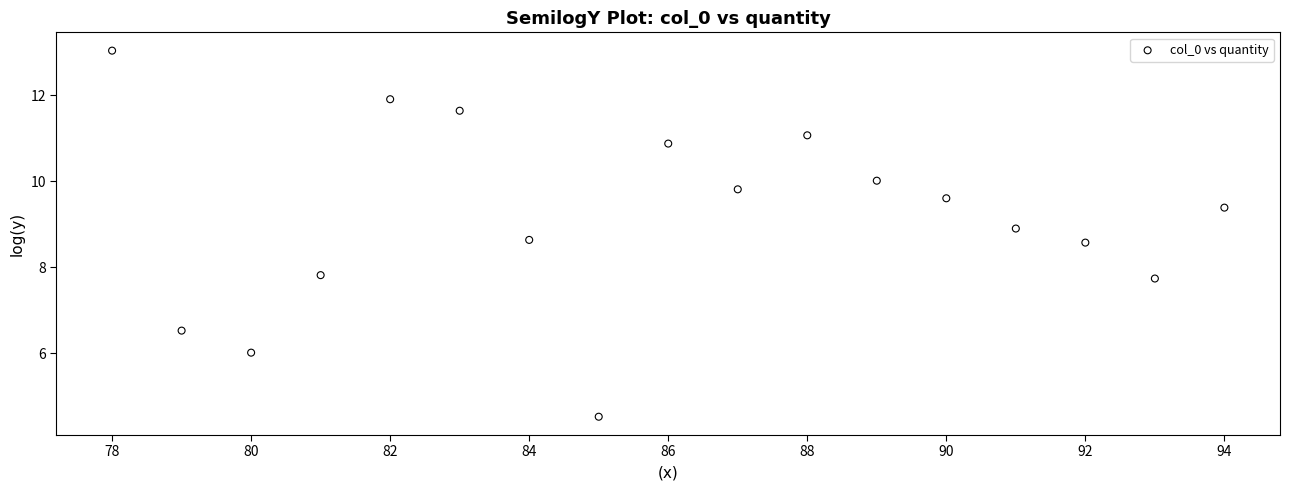

What is the range of Y values (max minus min)?

8.5